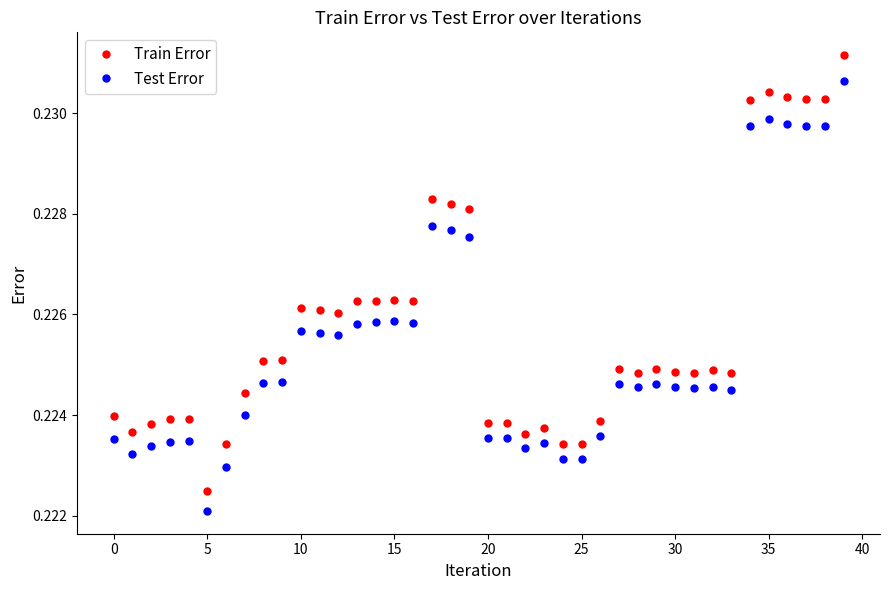

True or false: Train Error and Test Error intersect in this chart.

False